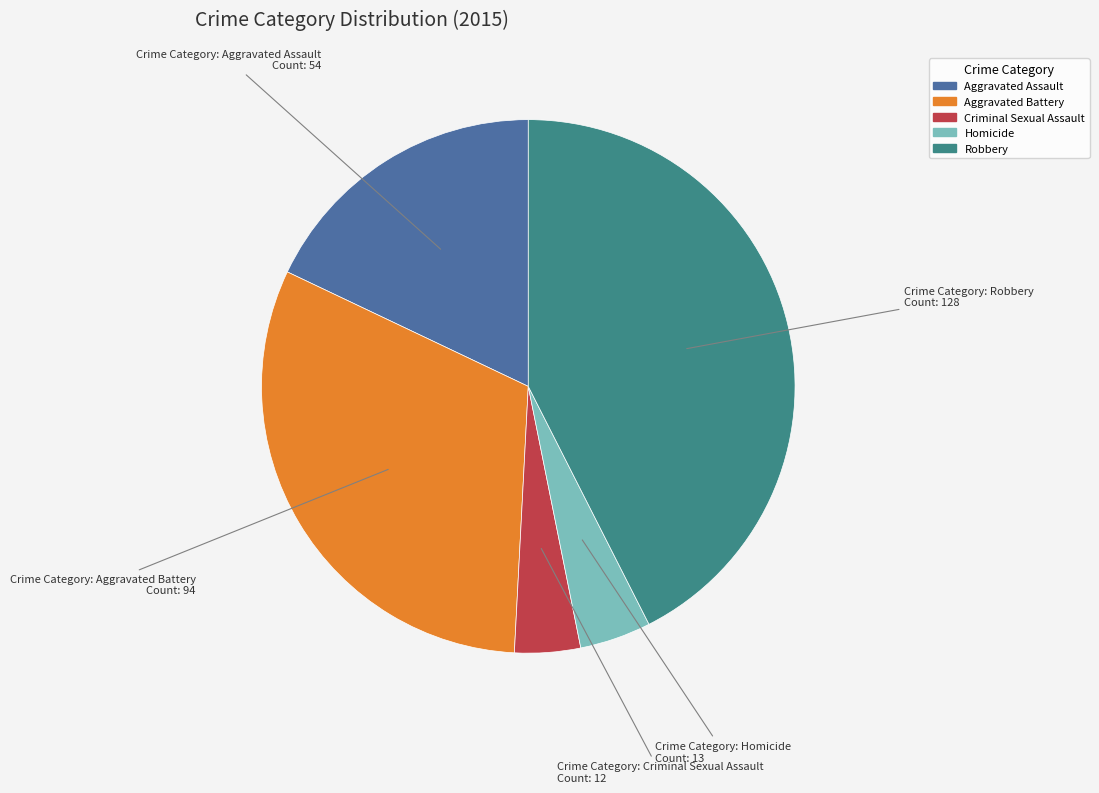

Which category has the biggest portion of the pie?

Robbery